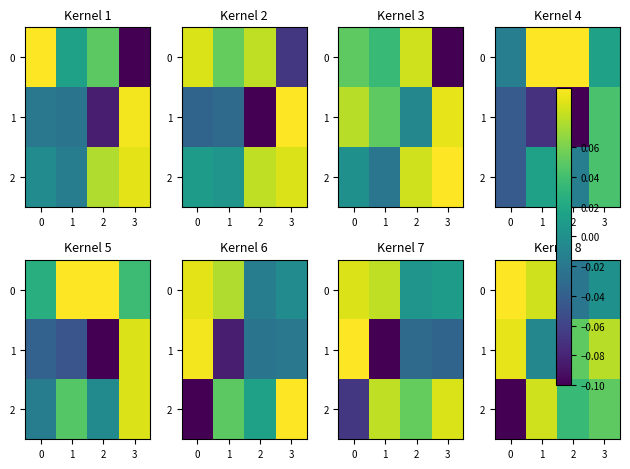

List the series in order of their peak value, lowest first.

2, 1, 0